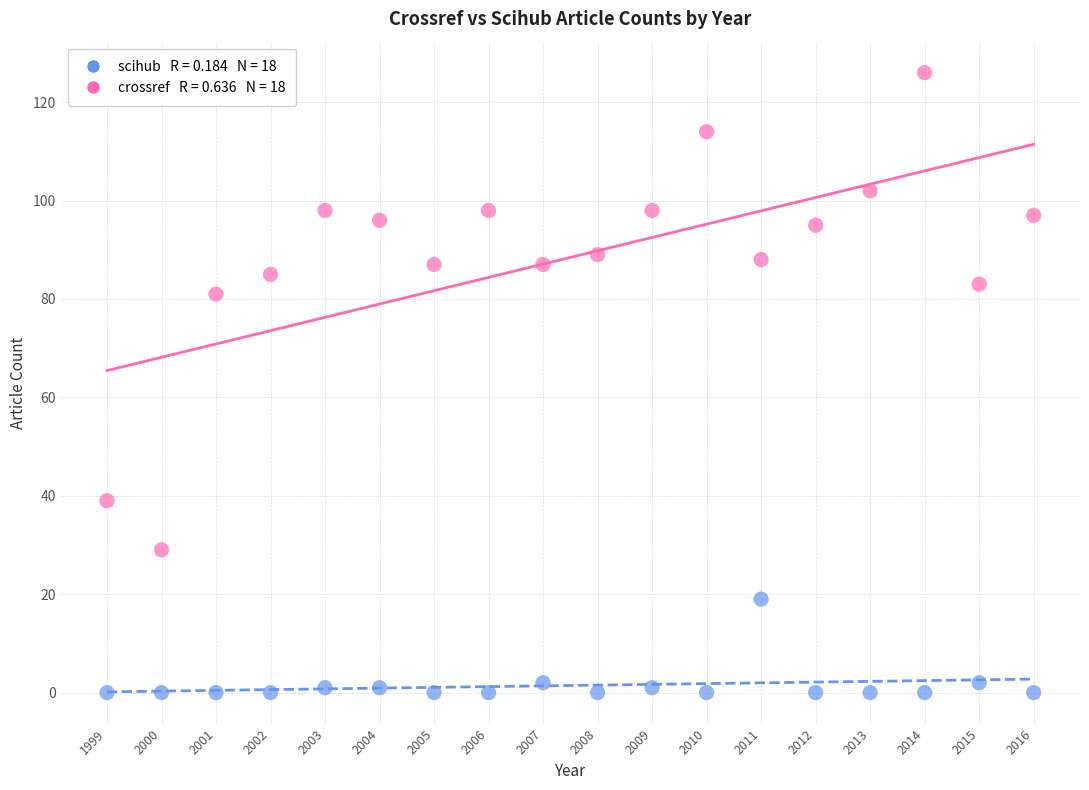

Across all data points, what is the range of X values (max minus min)?

17